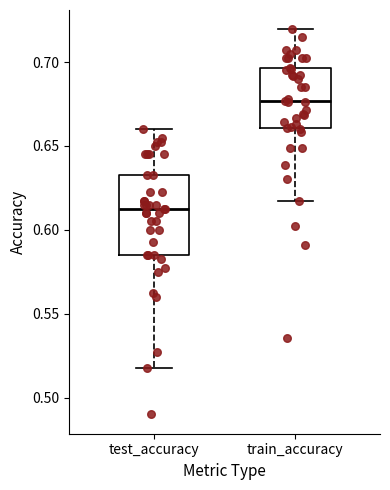

Which box has the highest median line?

train_accuracy